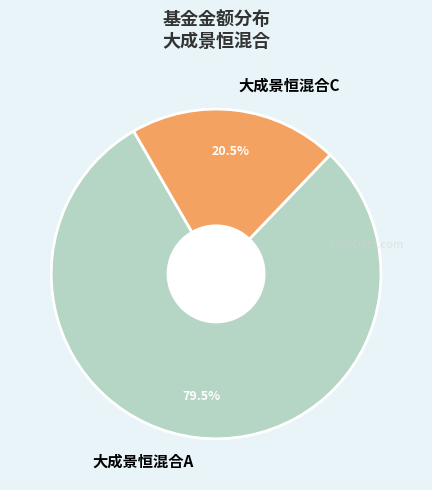

The 大成景恒混合C slice represents 10% of the pie. True or false?

False